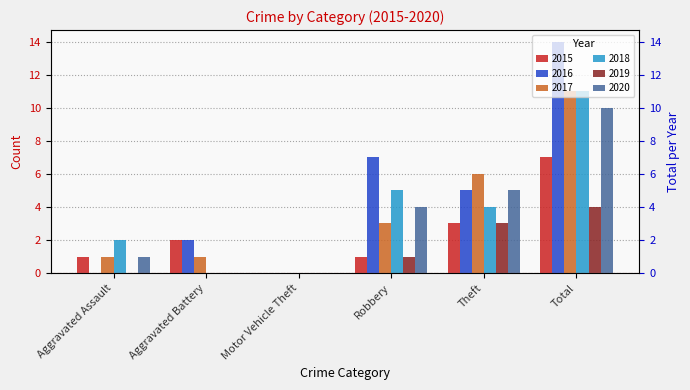

What is the label of the 3rd bar from the left?

Motor Vehicle Theft